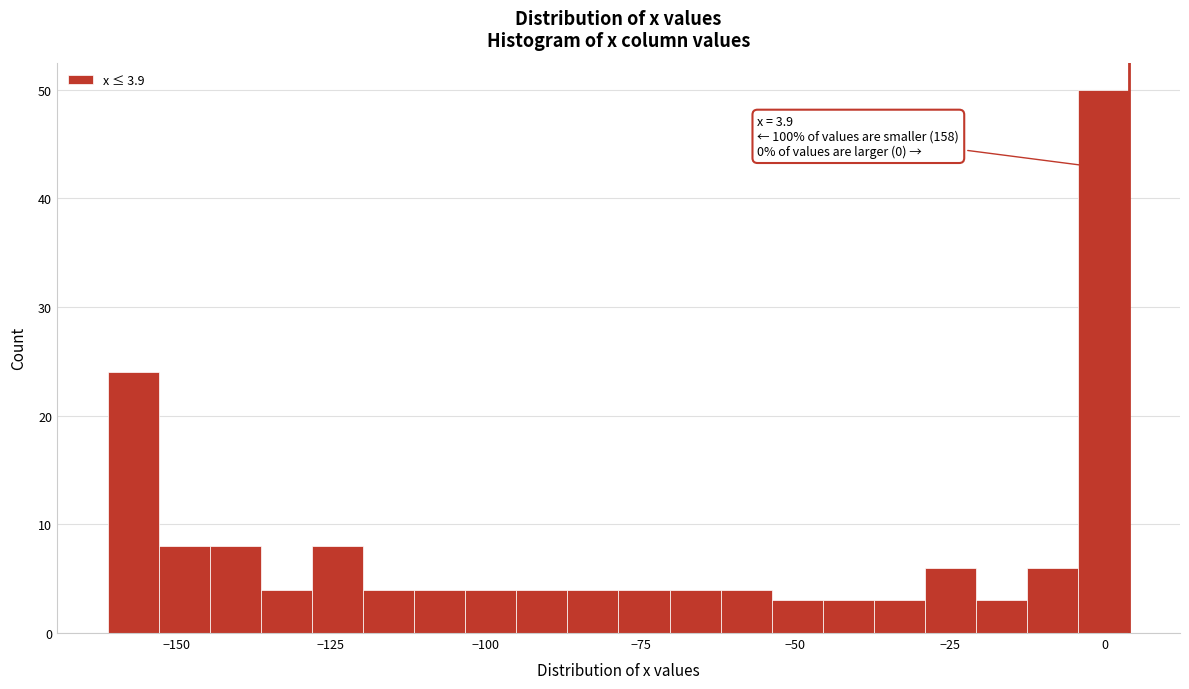

Around what value on the x-axis is the tallest bar? Give the approximate position of its centre, as read against the axis.

0